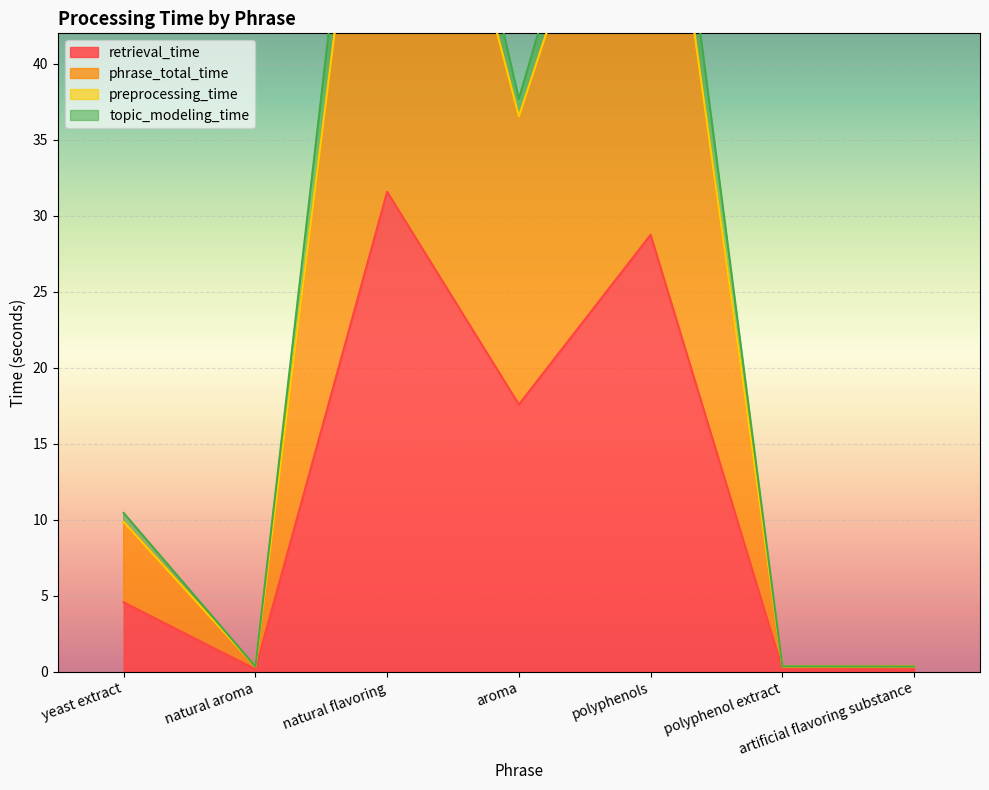

What is the sum of the retrieval_time values at aroma and natural flavoring?

49.2